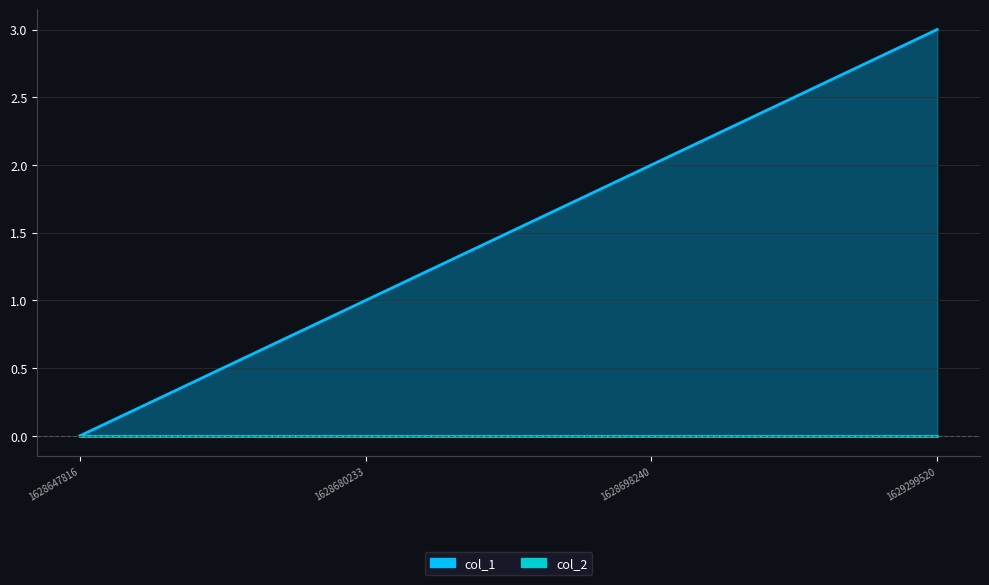

True or false: col_1 has more than 2 interior local peaks.

False